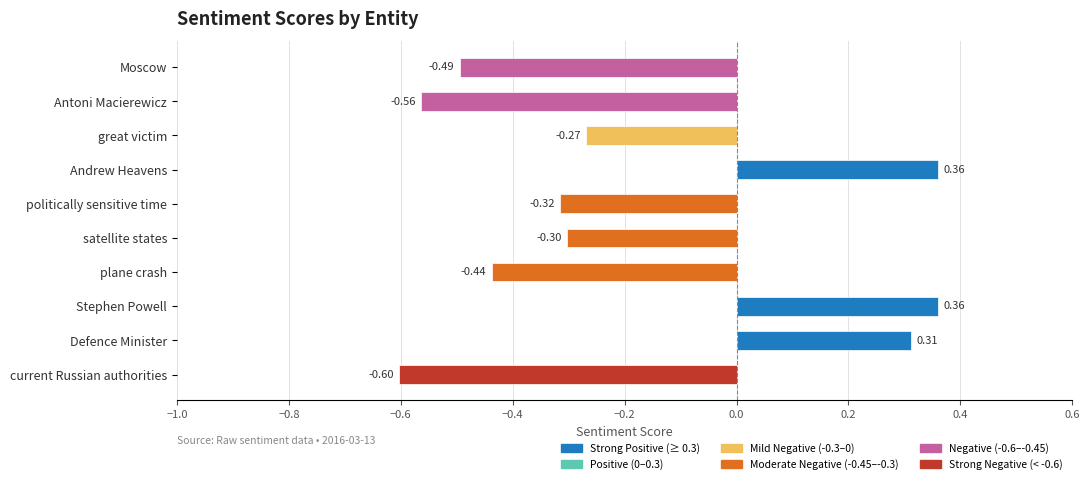

Are the bars grouped side by side (vs. stacked)?

No